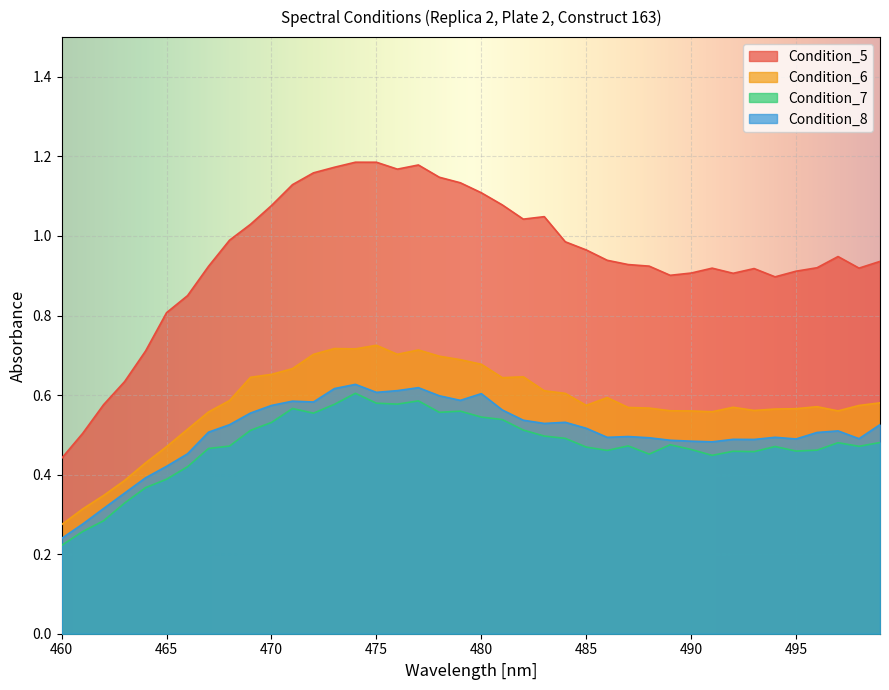

True or false: Condition_7 has more than 1 interior local peaks.

True